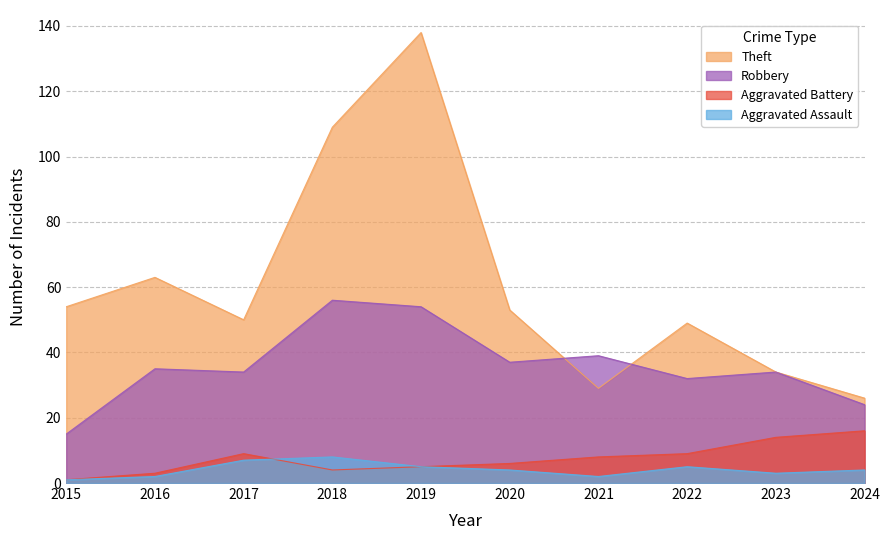

What is the sum of the Theft values at 2024 and 2021?

55